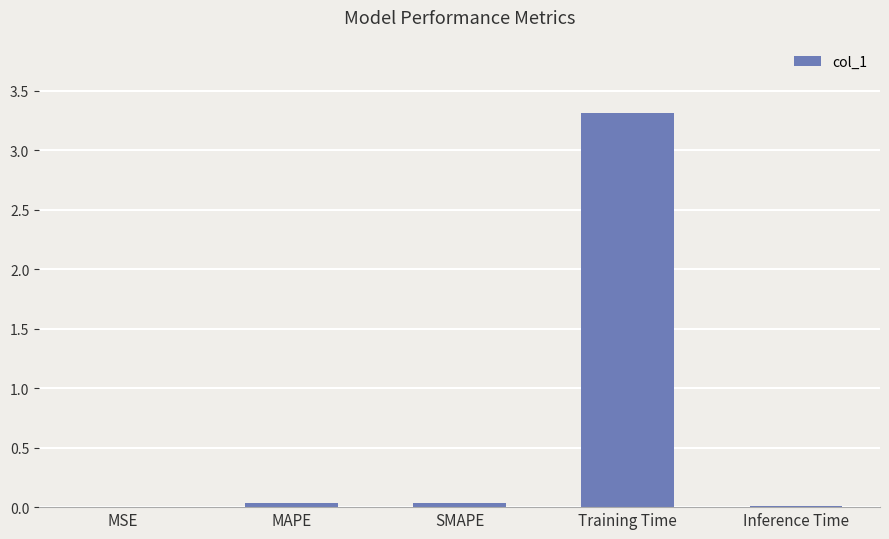

The value at SMAPE is 0.0. True or false?

True